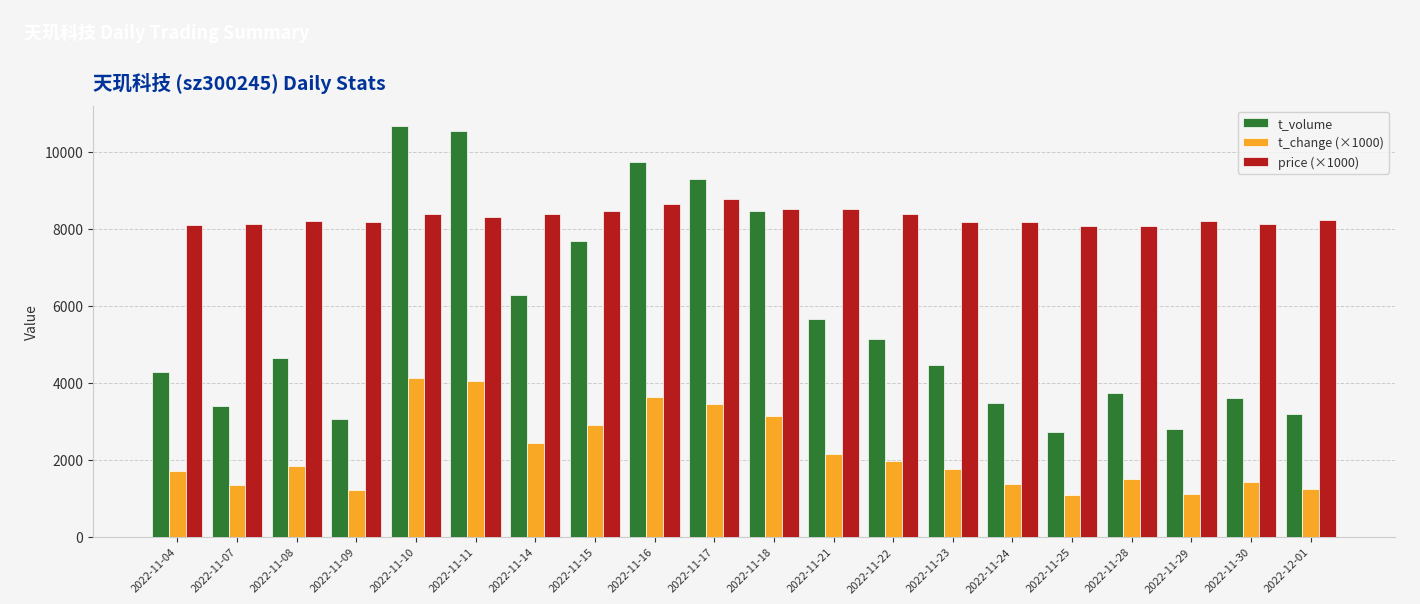

What is the spread (max minus min) of values at 2022-11-11?

6501.0